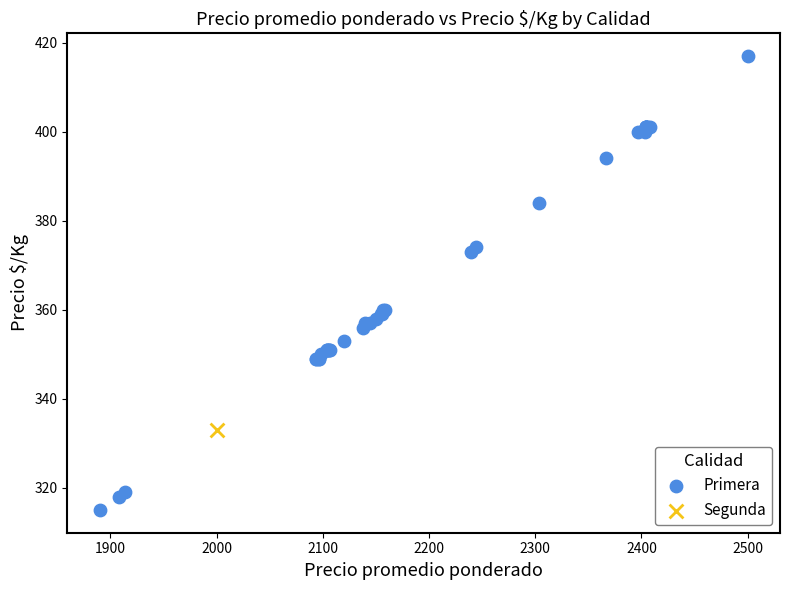

What are all the series names shown in the legend?

Primera, Segunda